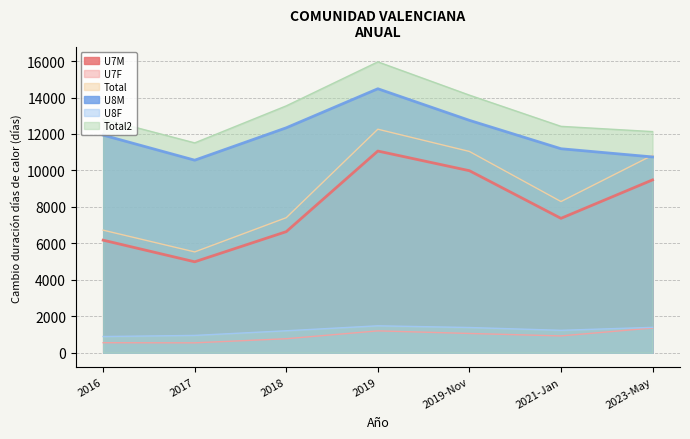

At how many categories does at least one series exceed 6414?

7